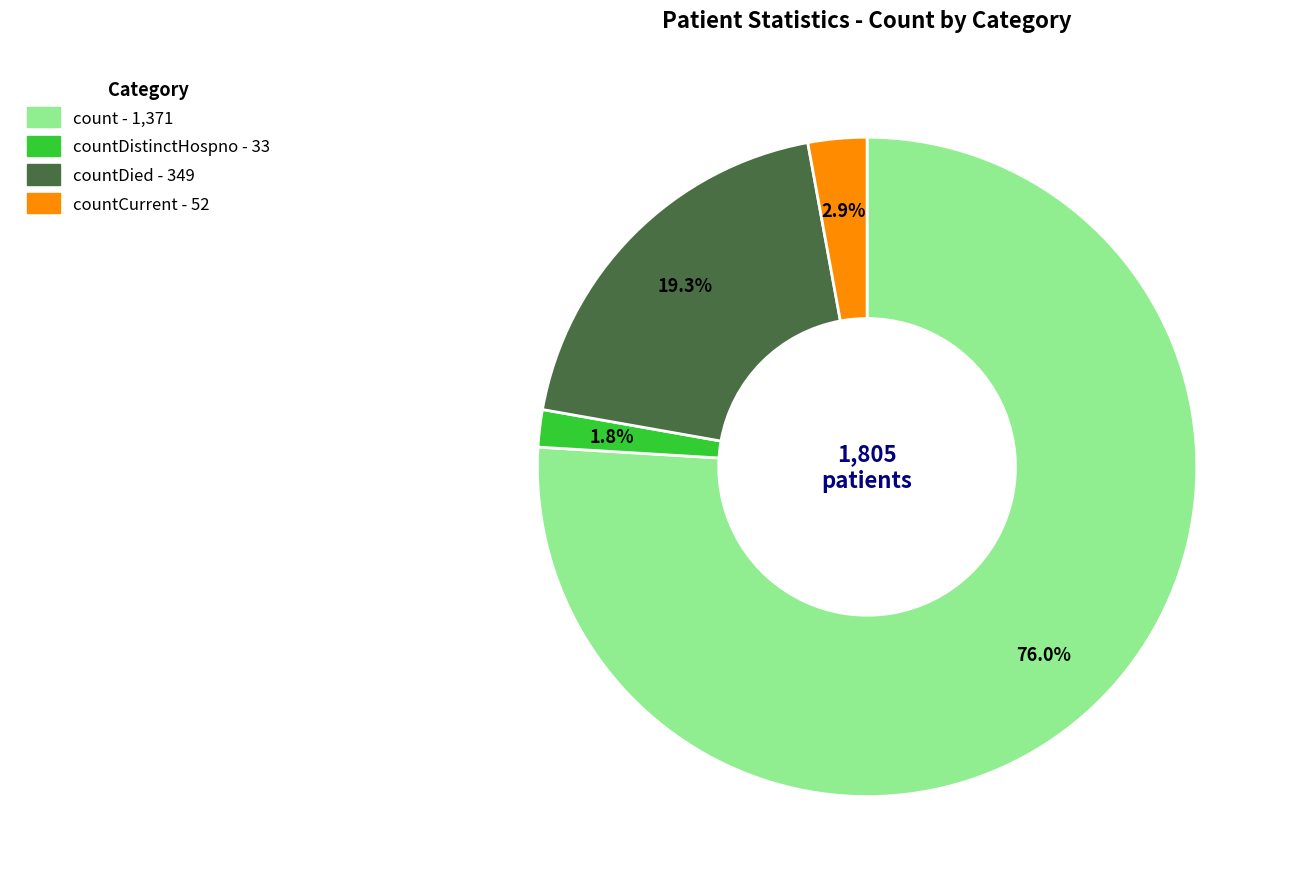

Is there any slice that represents more than half of the pie?

Yes